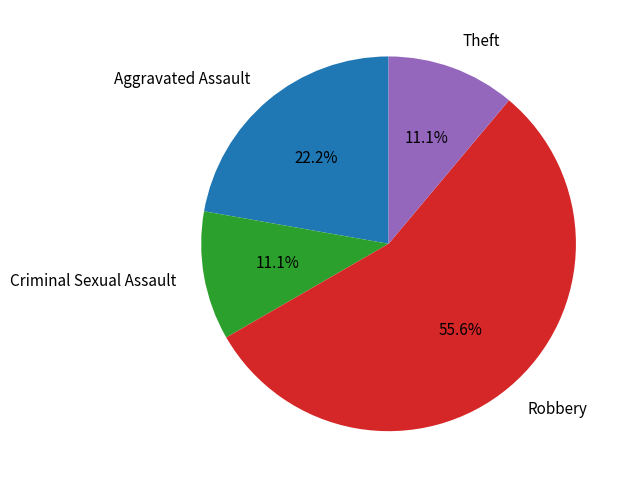

Count the number of slices in the pie.

4